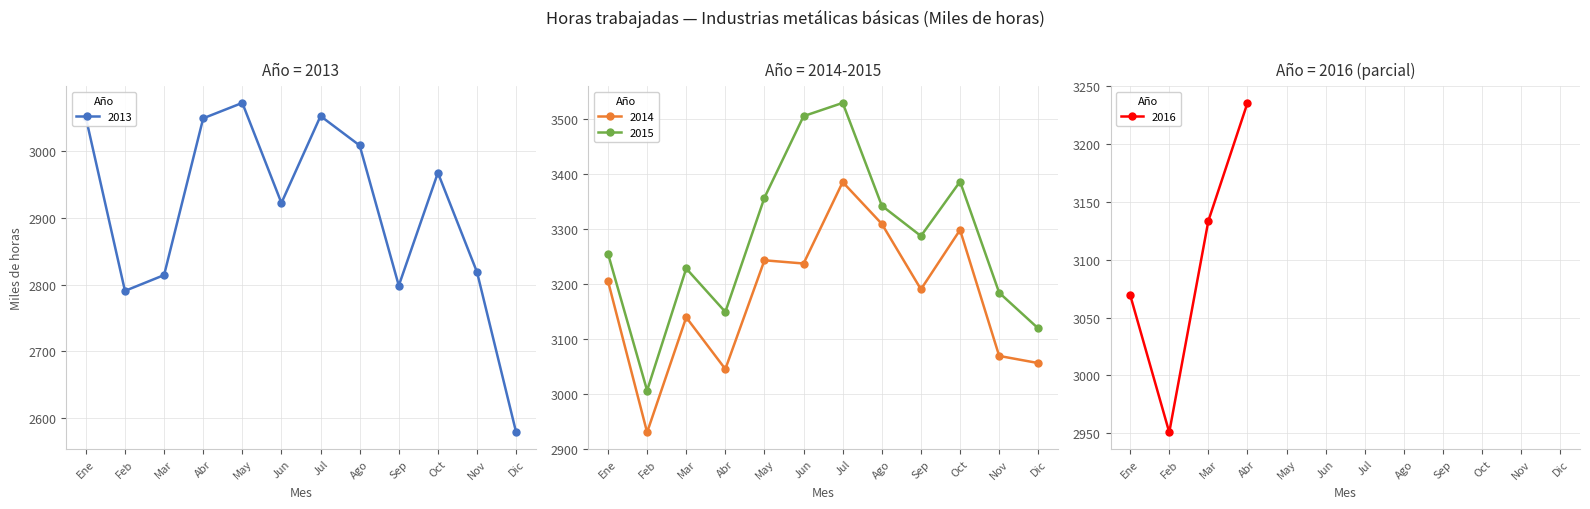

What value does the data have at 2014-05?

3242.6